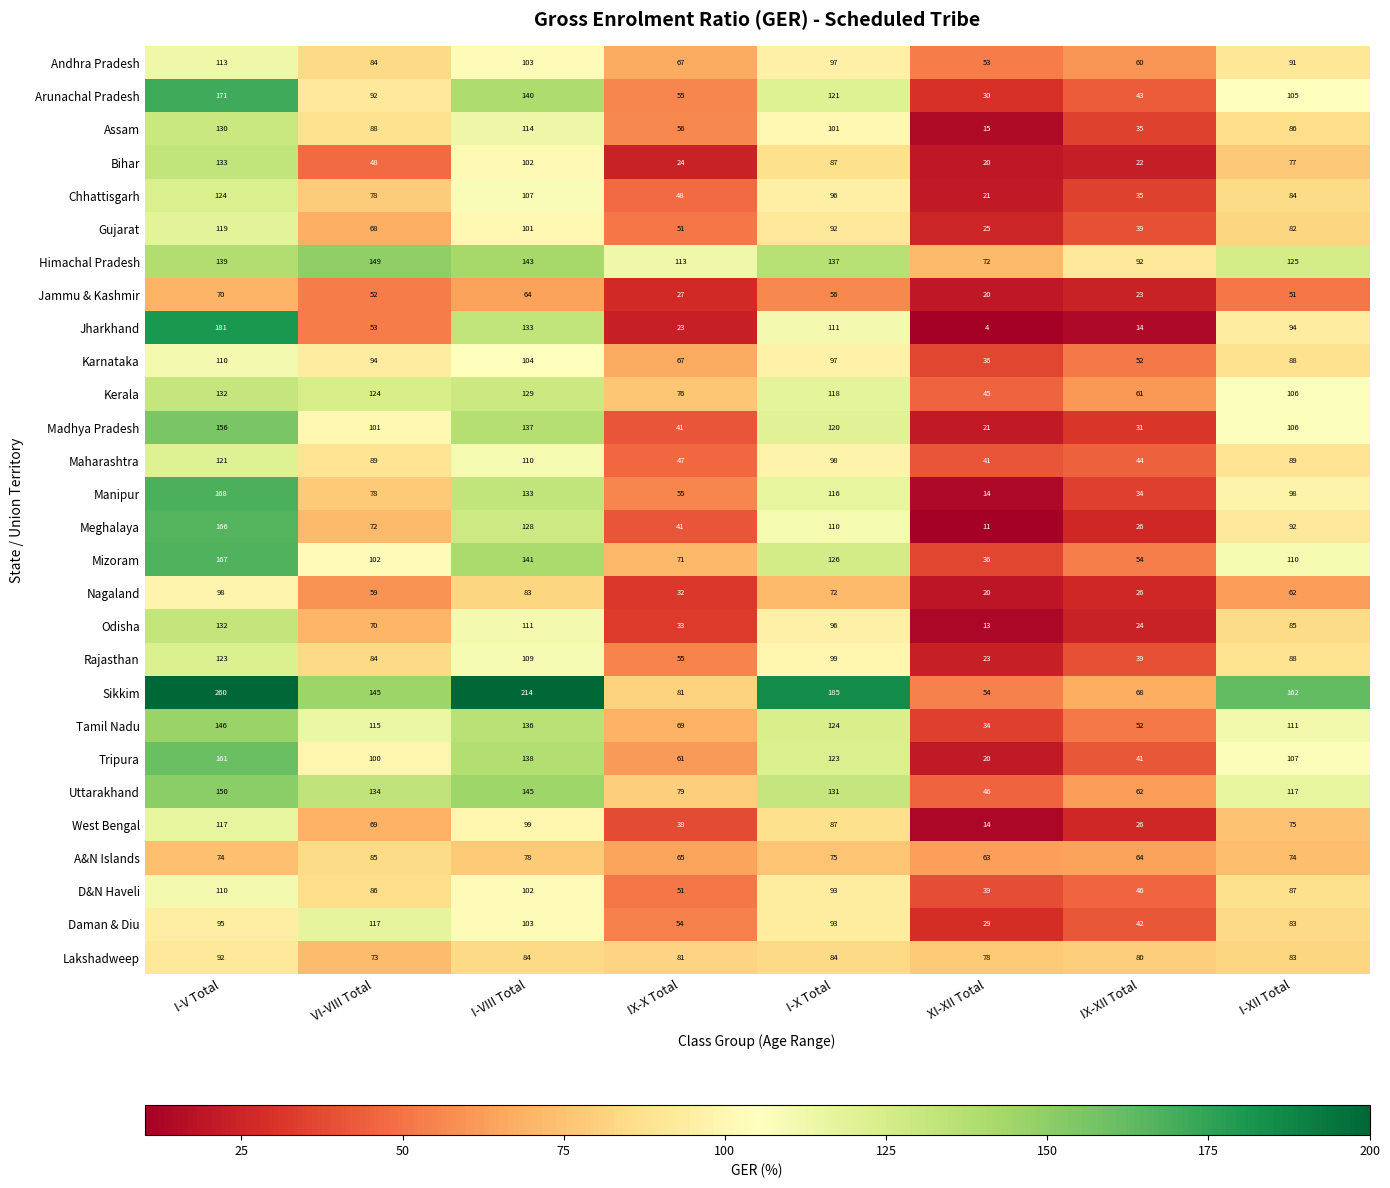

What is the difference between the maximum and second lowest values in the Andhra Pradesh series?

53